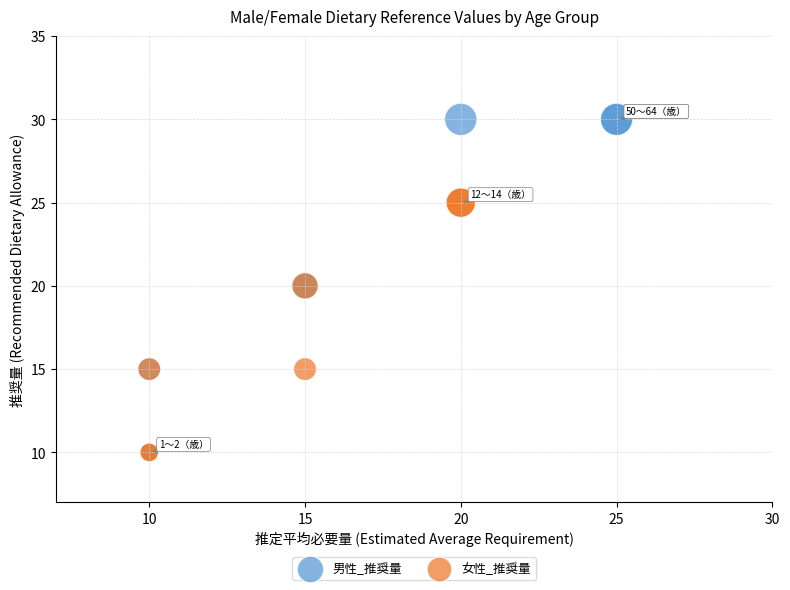

Which series reaches the maximum Y coordinate?

男性_推奨量